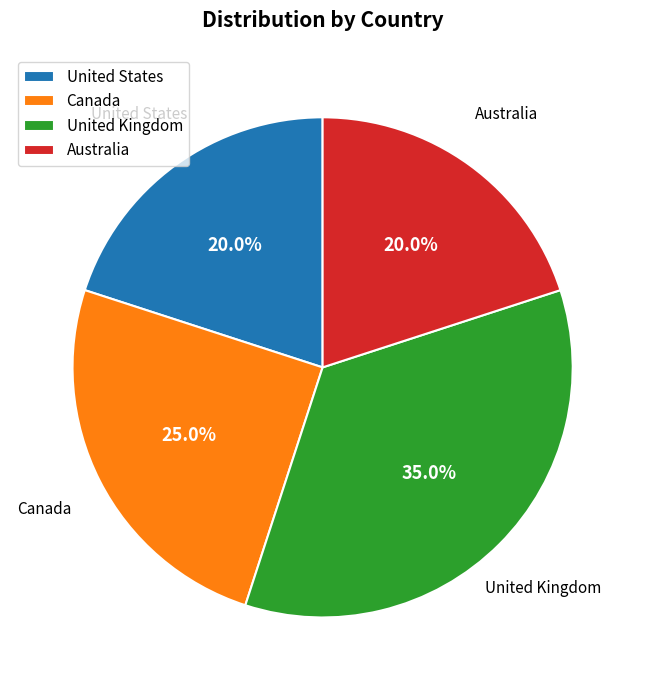

Does Canada account for over 50% of the chart?

No